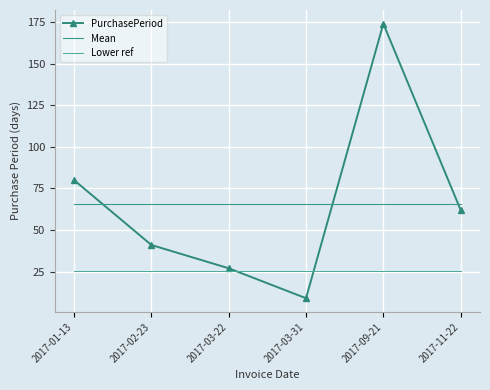

Is it true that PurchasePeriod equals 62.0 at 2017-11-22?

True